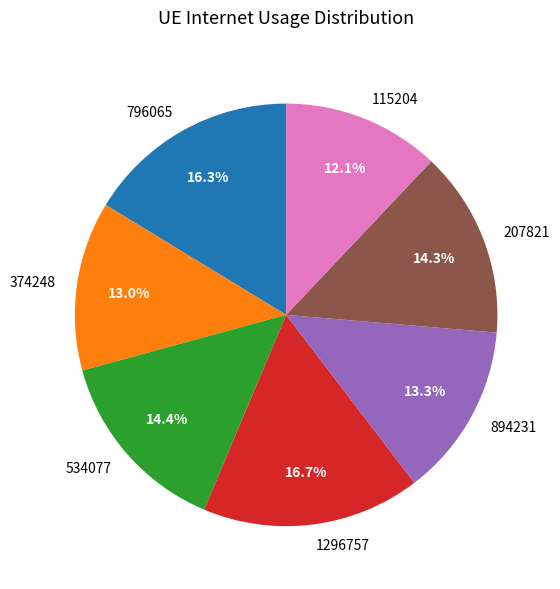

Does any single category account for the majority?

No